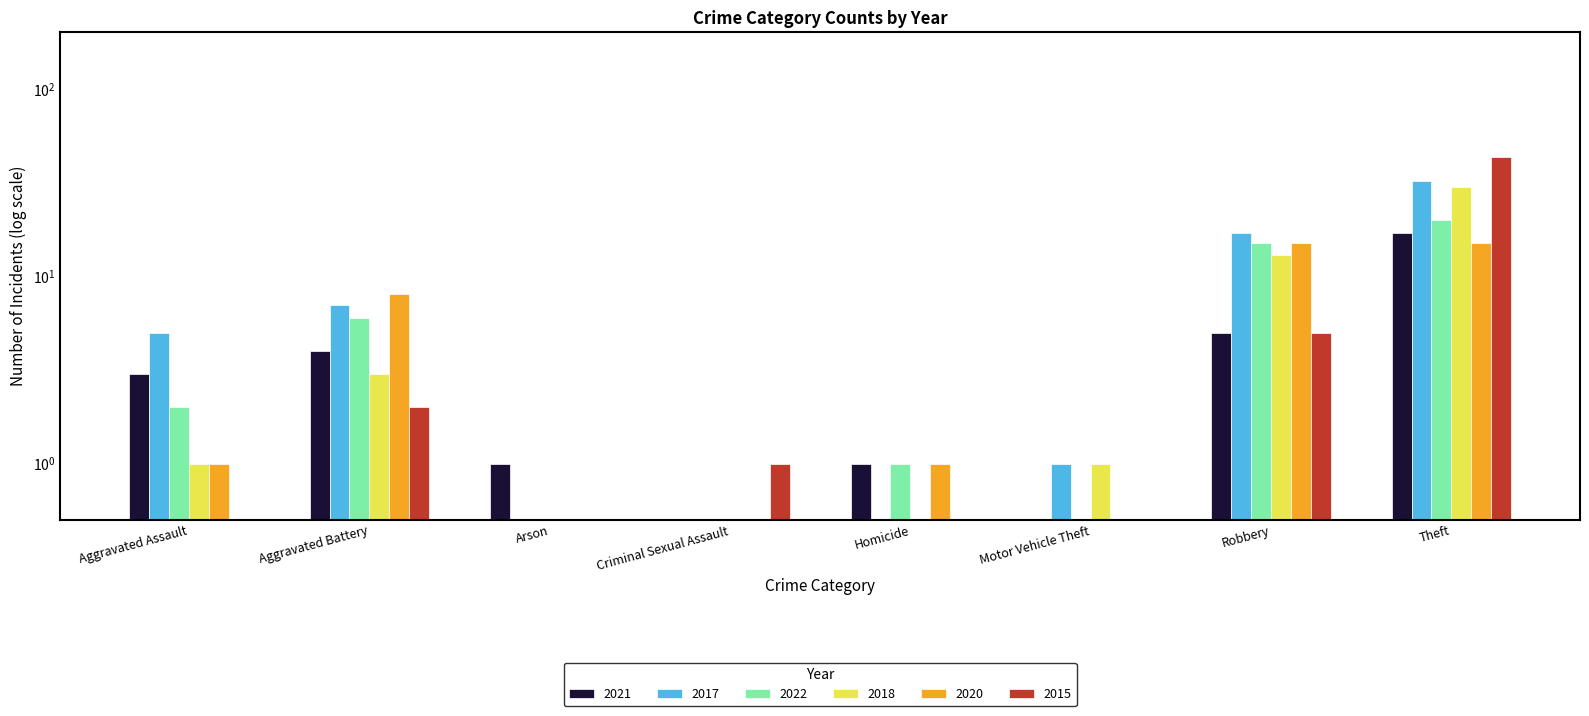

True or false: 2015 has a value of 0 at Motor Vehicle Theft.

True